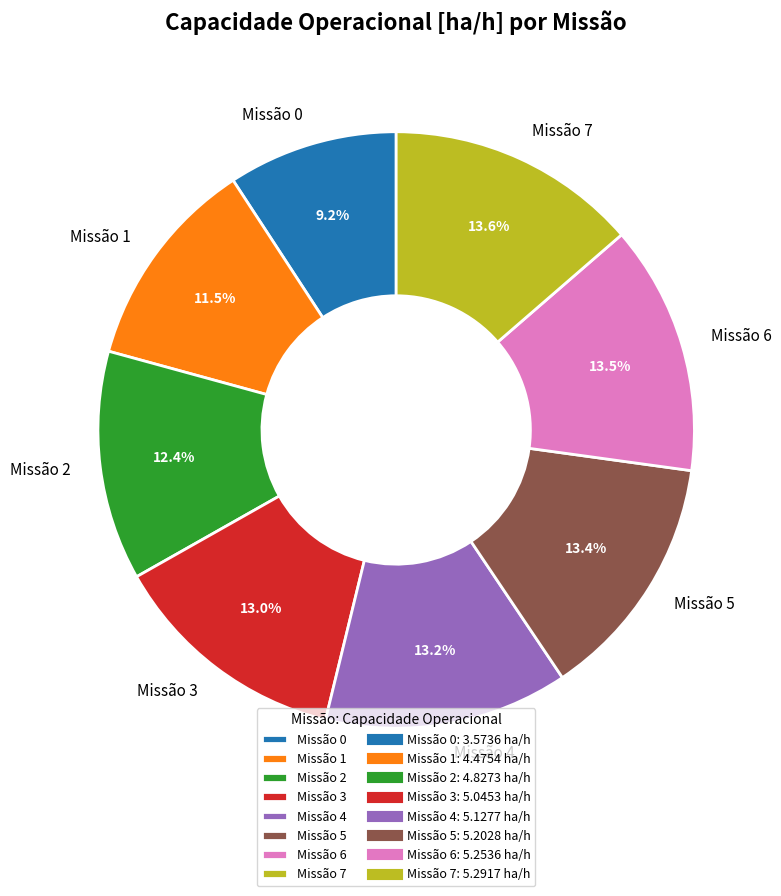

How many segments does this pie chart have?

8